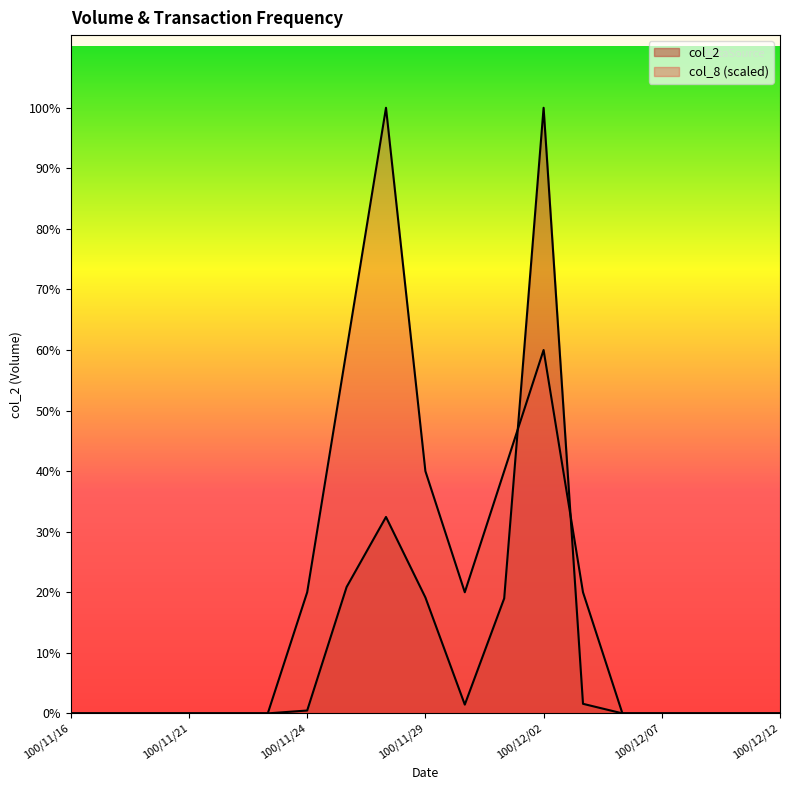

What position from the left is 100/11/16?

1